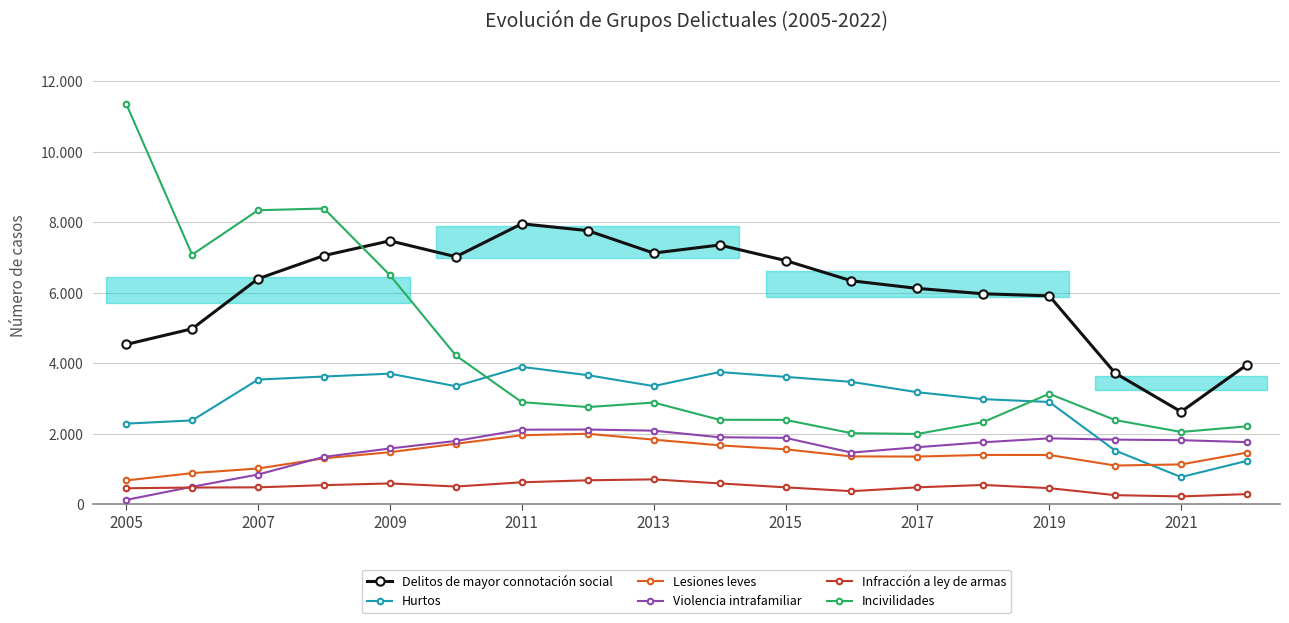

Which series ends up on top after the final intersection of Violencia intrafamiliar and Hurtos?

Violencia intrafamiliar